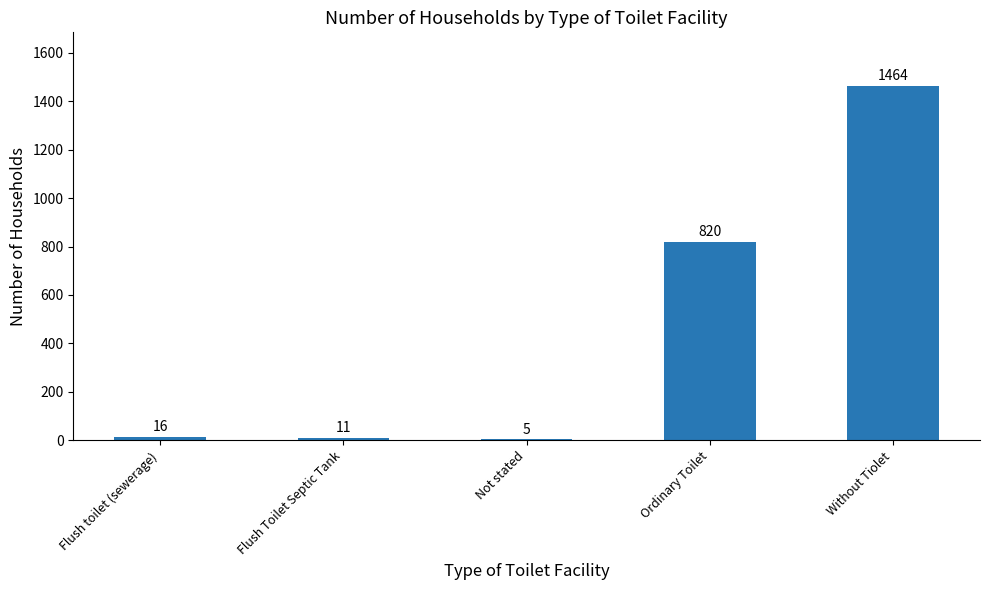

Approximately how many times larger is the value at Flush toilet (sewerage) compared to Not stated?

3.2